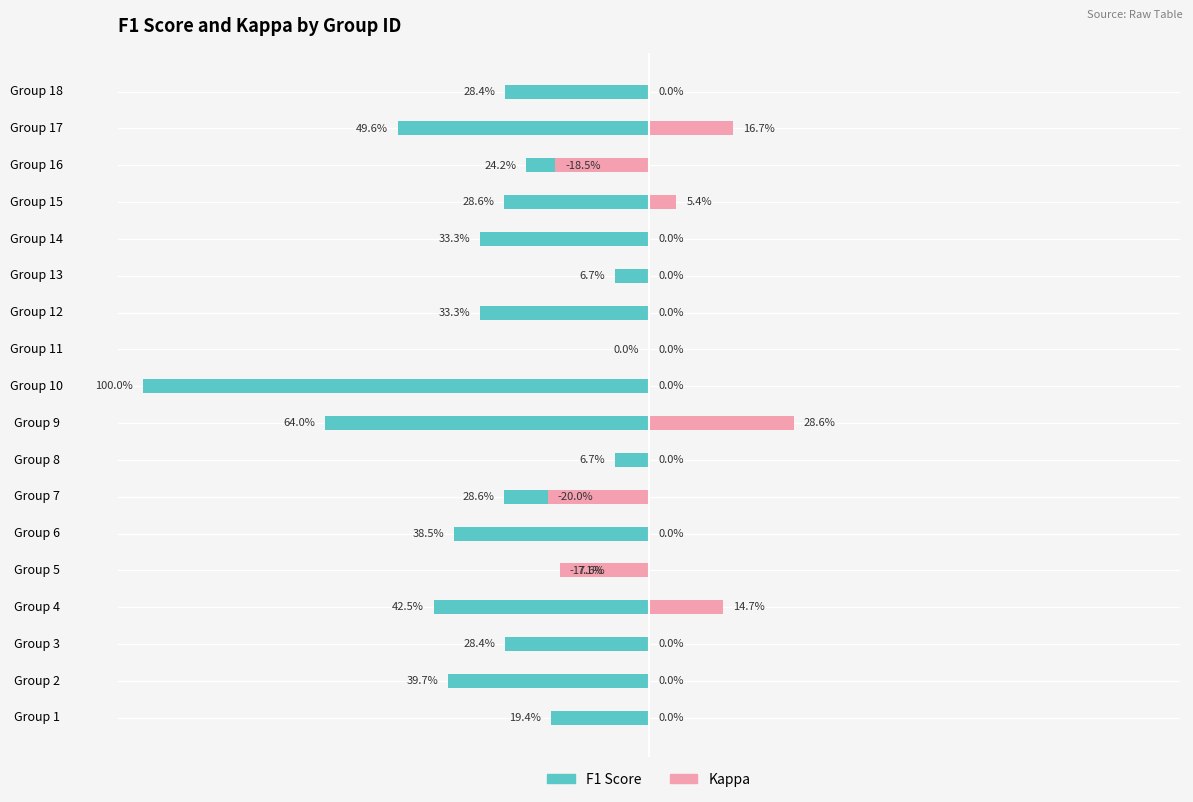

How many Kappa values are between 0 and 1?

15